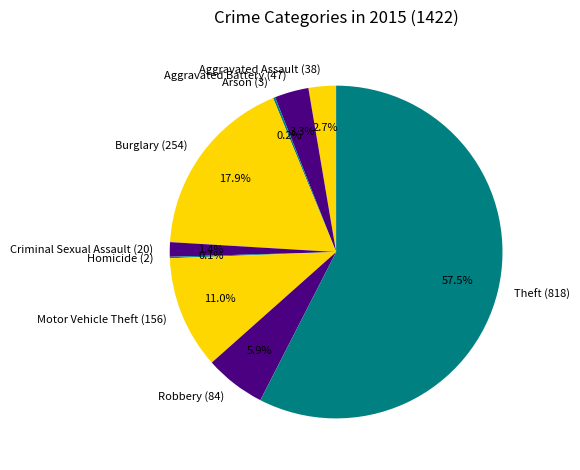

Between Criminal Sexual Assault (20) and Robbery (84), which is larger?

Robbery (84)